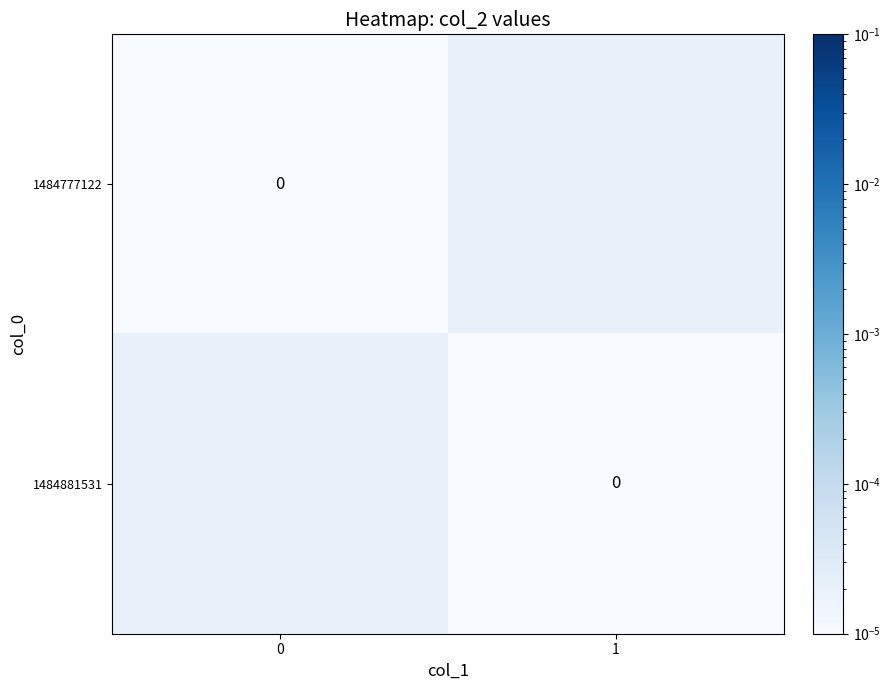

The value of row_1 at 0 is 0.0. True or false?

False